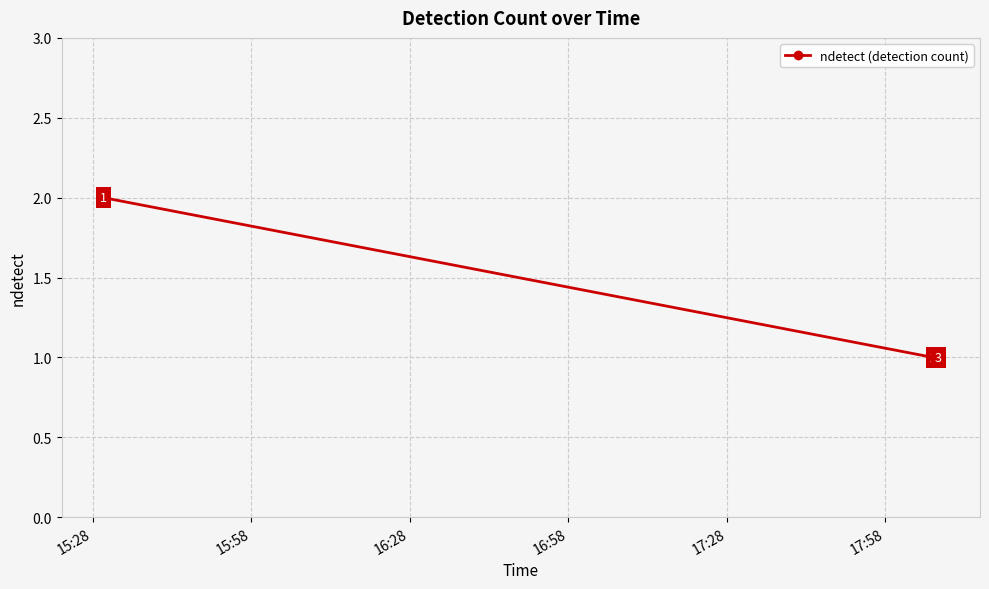

What is the sum of all values?

4